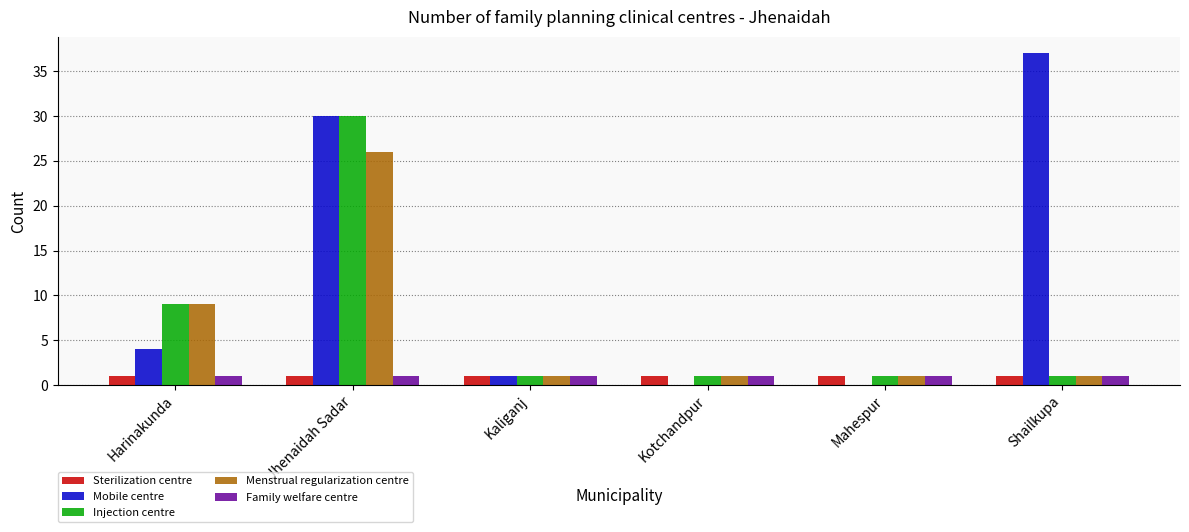

At which category is the sum across all series the highest?

Jhenaidah Sadar